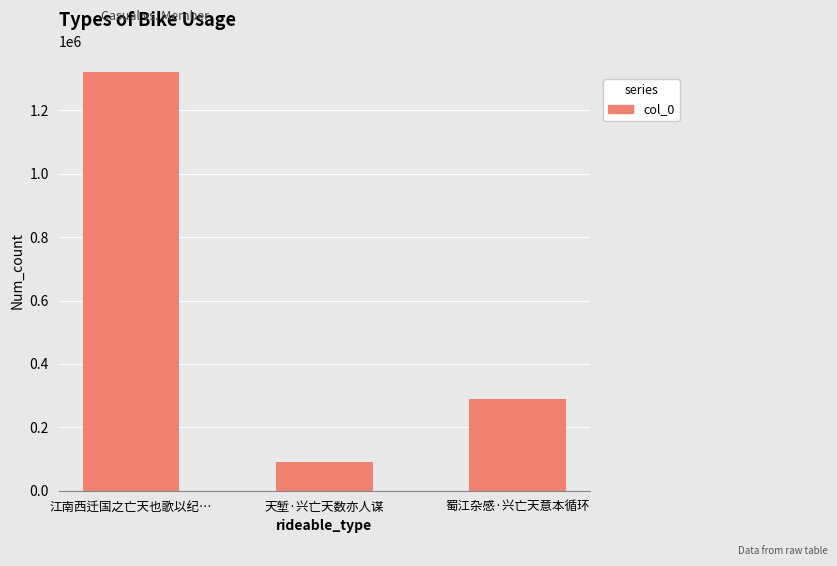

List the labels in order of value, smallest first.

天堑·兴亡天数亦人谋, 蜀江杂感·兴亡天意本循环, 江南西迁国之亡天也歌以纪…